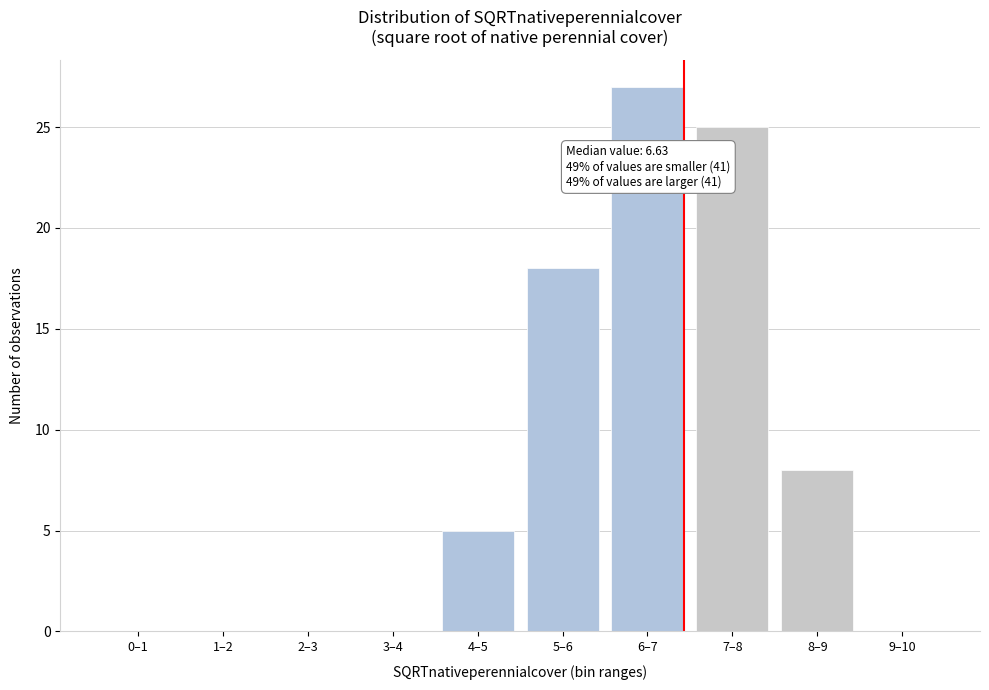

Reading left to right, list all the values displayed in this chart.

0–1=0	1–2=0	2–3=0	3–4=0	4–5=5	5–6=18	6–7=27	7–8=25	8–9=8	9–10=0